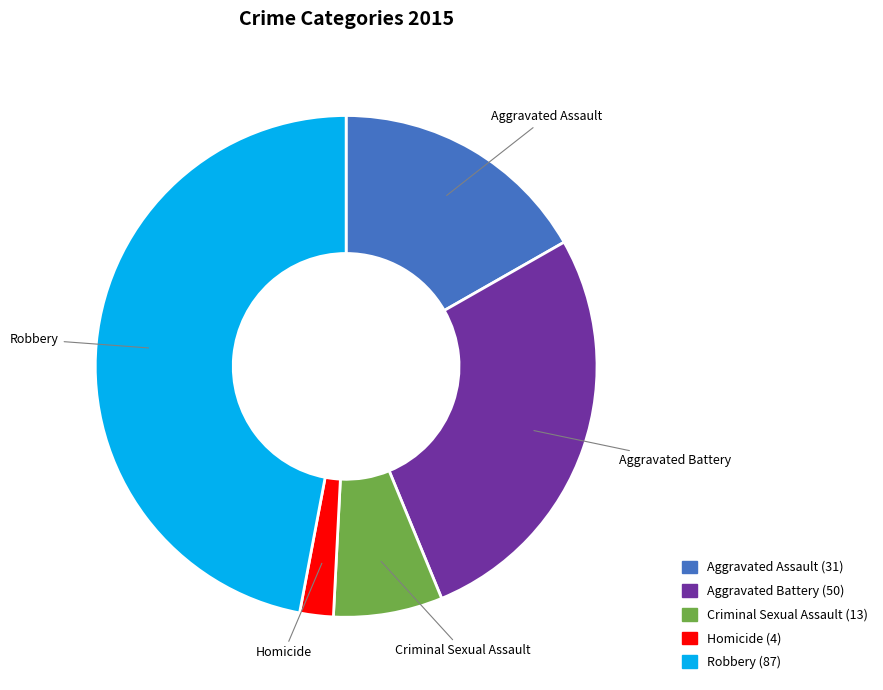

Is there any slice that represents more than half of the pie?

No